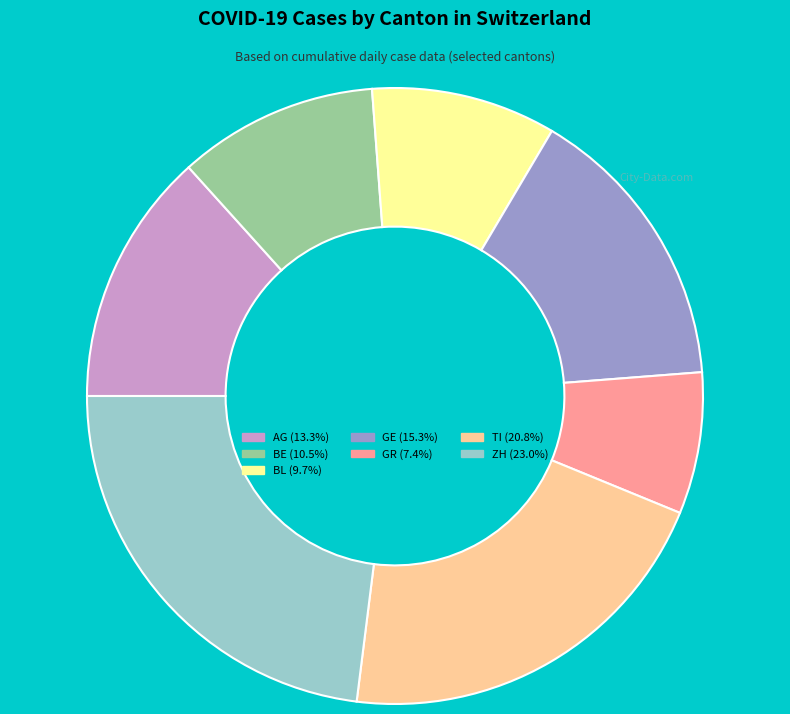

Does any single category account for the majority?

No